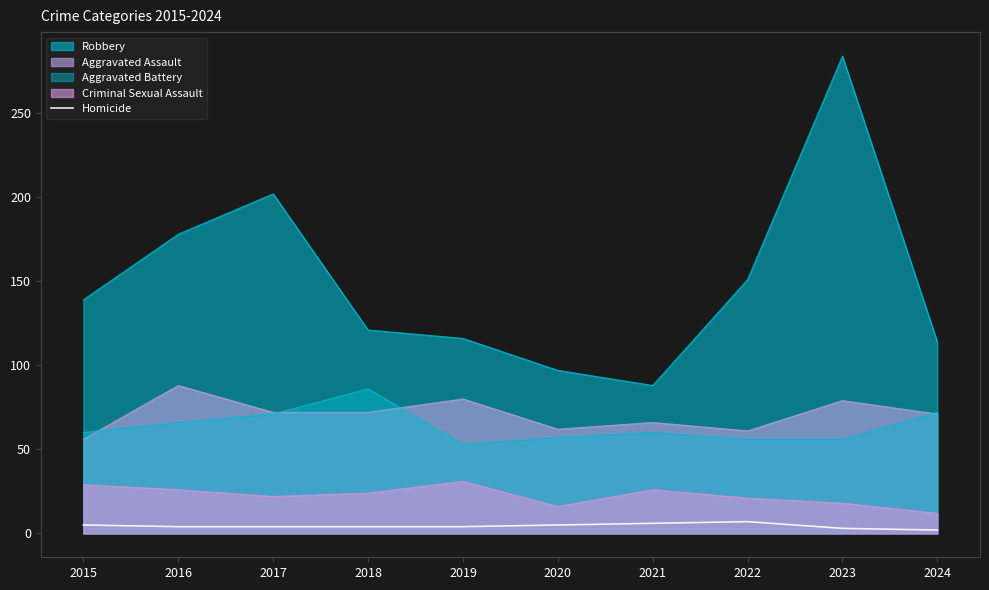

True or false: the data shows 3 at 2024.

False